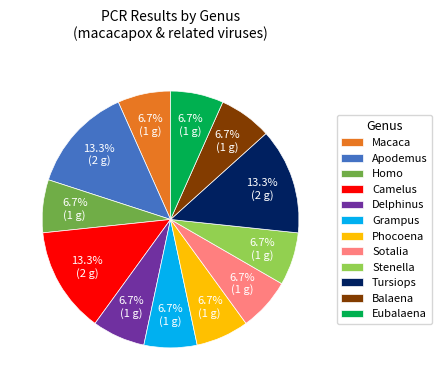

Approximately how many times larger is the value at Tursiops compared to Sotalia?

2.0